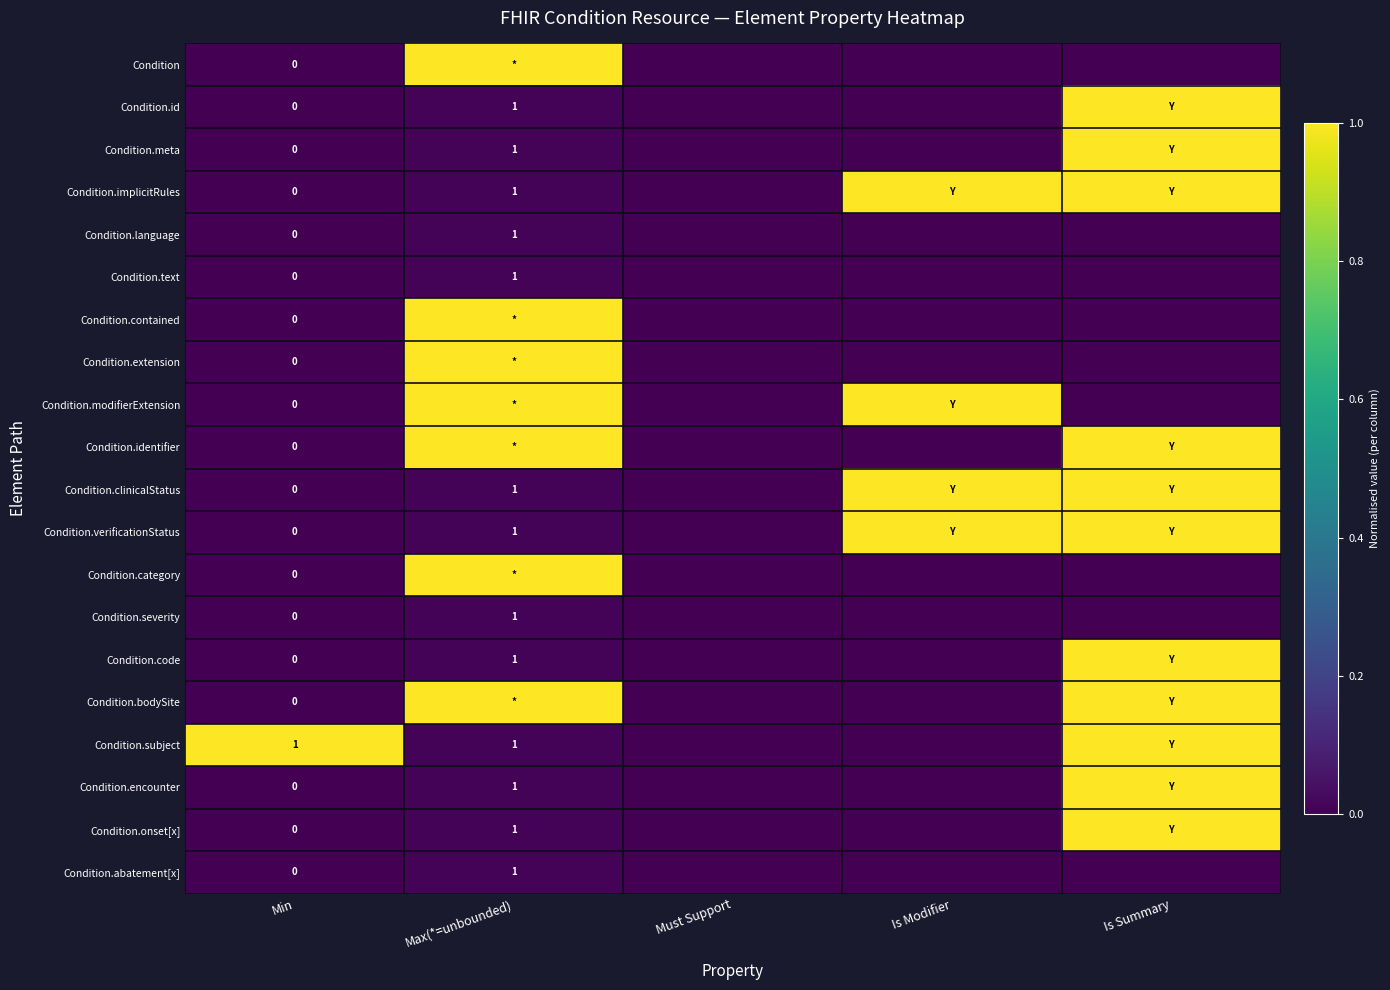

Which label corresponds to the largest value in the chart?

Max(*=unbounded)